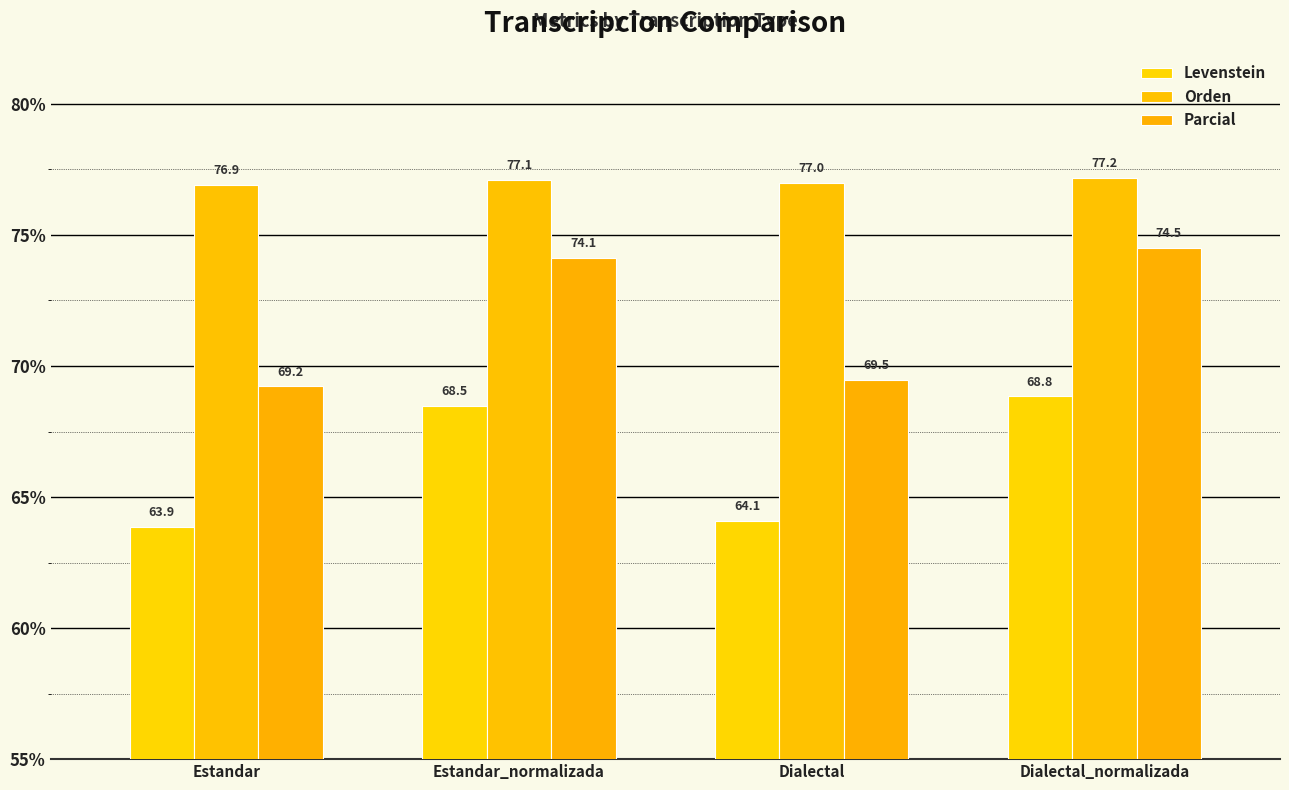

What is the minimum value for Levenstein?

63.9